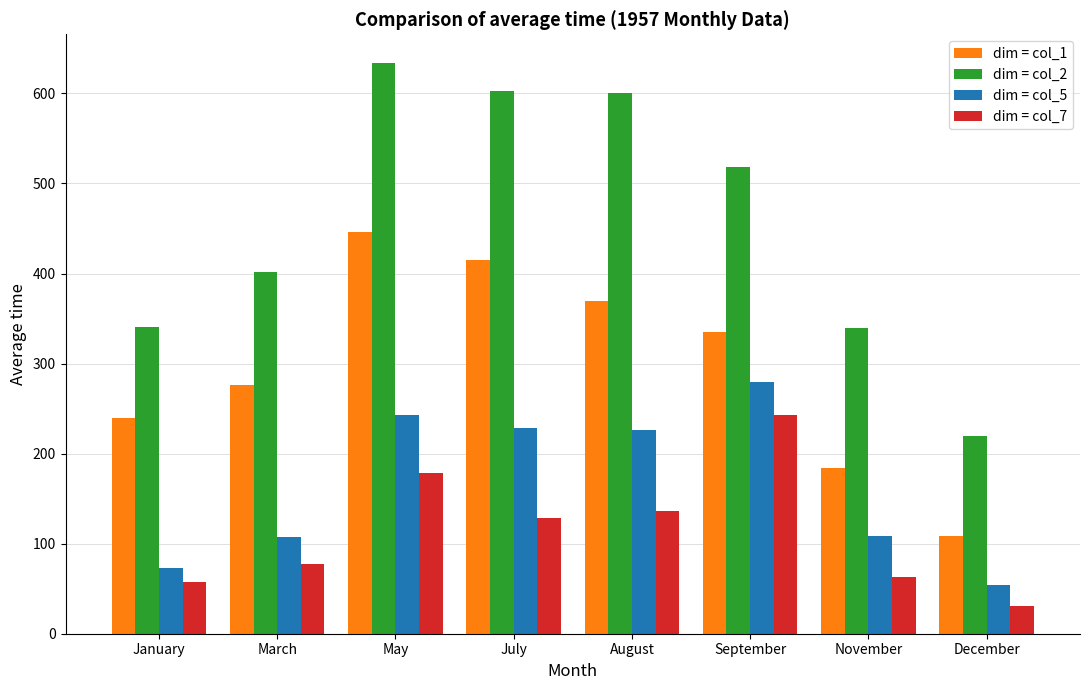

At which label is dim = col_1 closest to 277?

March